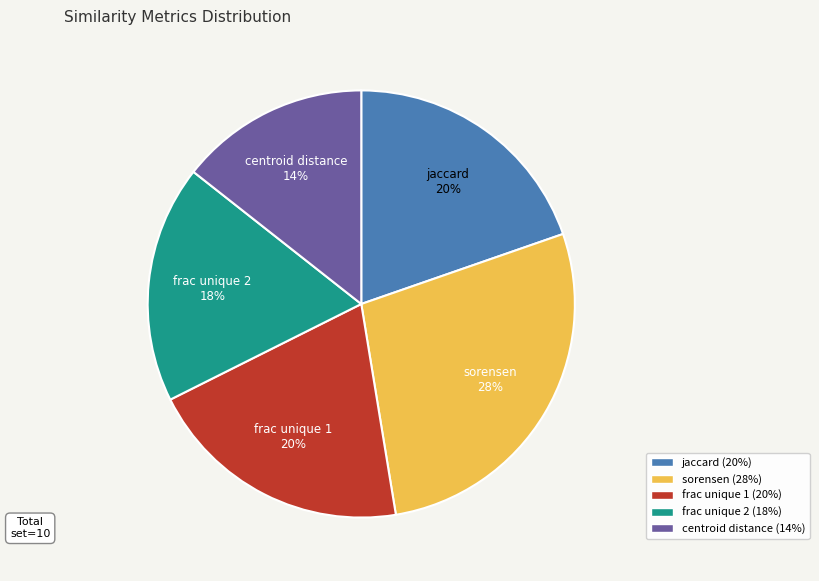

To the nearest percent, what is the average slice percentage?

20%